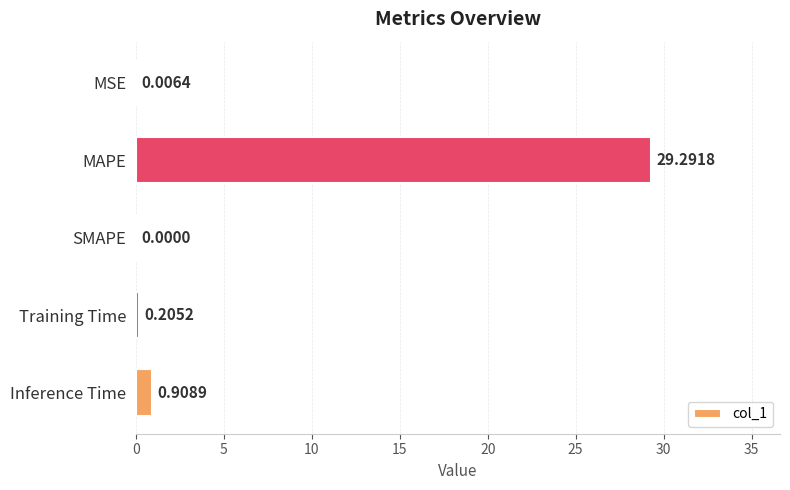

What is the change in value from MAPE to SMAPE?

-29.3